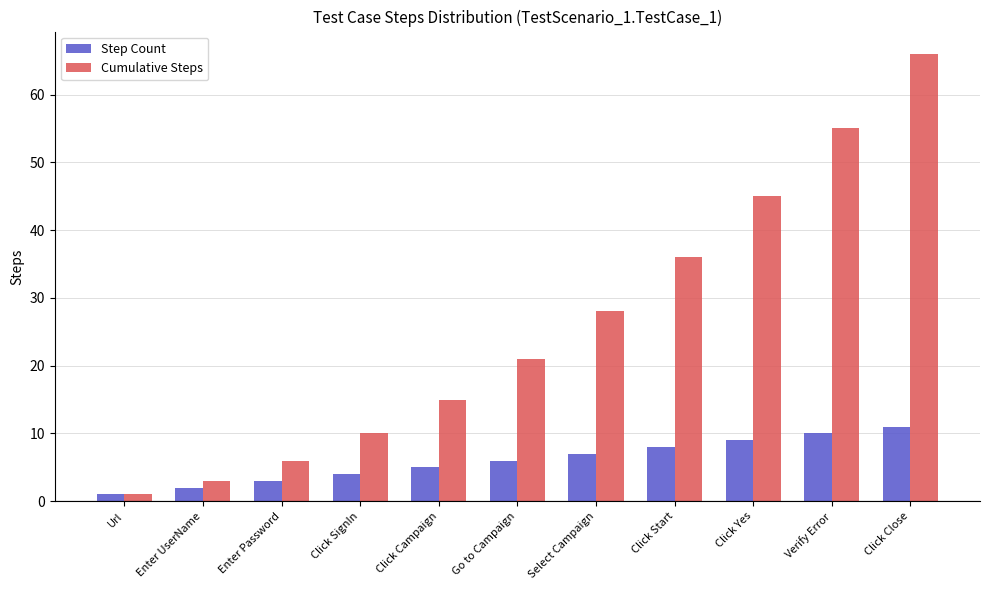

Reading left to right, what are all the values shown in this chart?

Step Count: Url=1	Enter UserName=2	Enter Password=3	Click SignIn=4	Click Campaign=5	Go to Campaign=6	Select Campaign=7	Click Start=8	Click Yes=9	Verify Error=10	Click Close=11
Cumulative Steps: Url=1	Enter UserName=3	Enter Password=6	Click SignIn=10	Click Campaign=15	Go to Campaign=21	Select Campaign=28	Click Start=36	Click Yes=45	Verify Error=55	Click Close=66